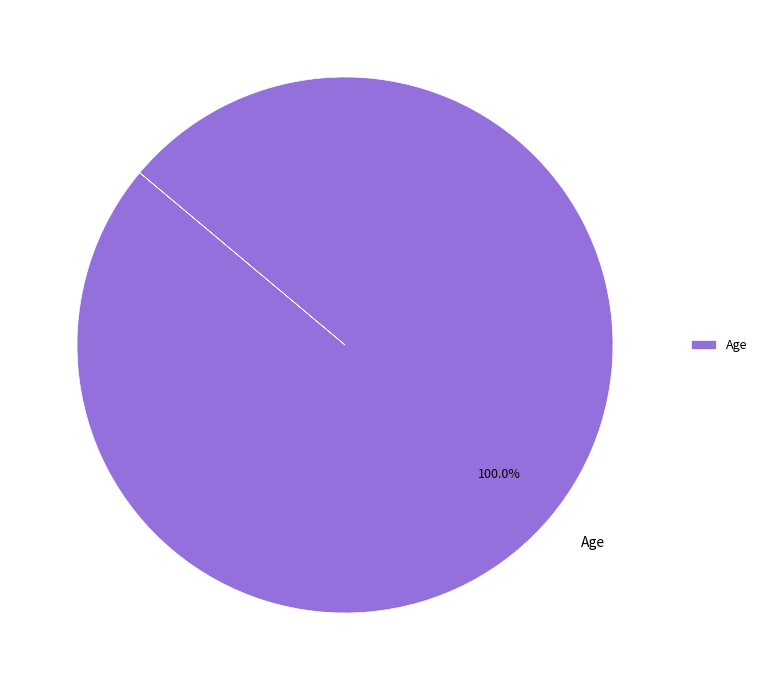

Is Age the majority of the pie?

Yes